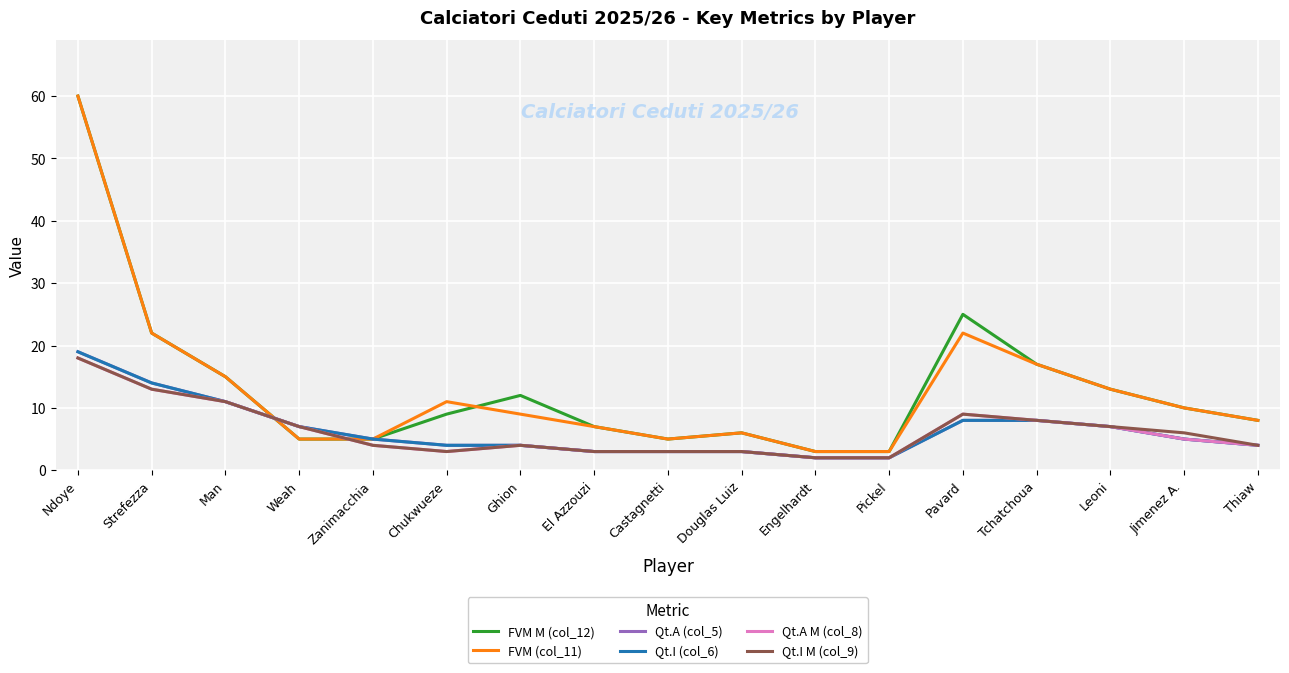

In FVM (col_11), how many points are lower than both neighbors (excluding endpoints)?

1